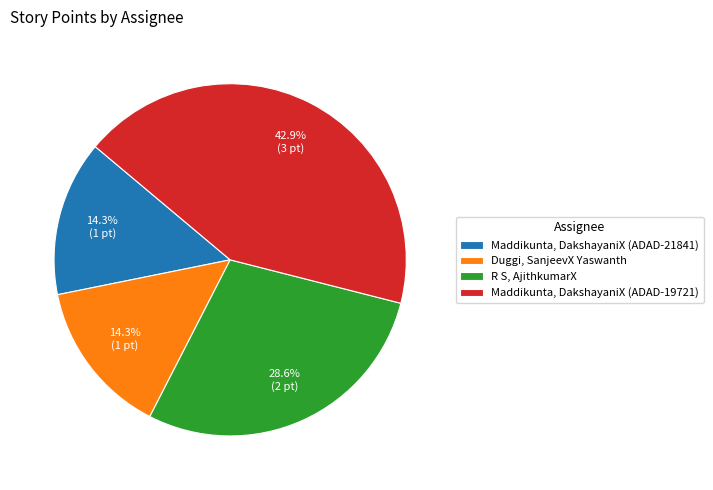

To the nearest percent, what is the difference between the largest and smallest slice percentages?

29%